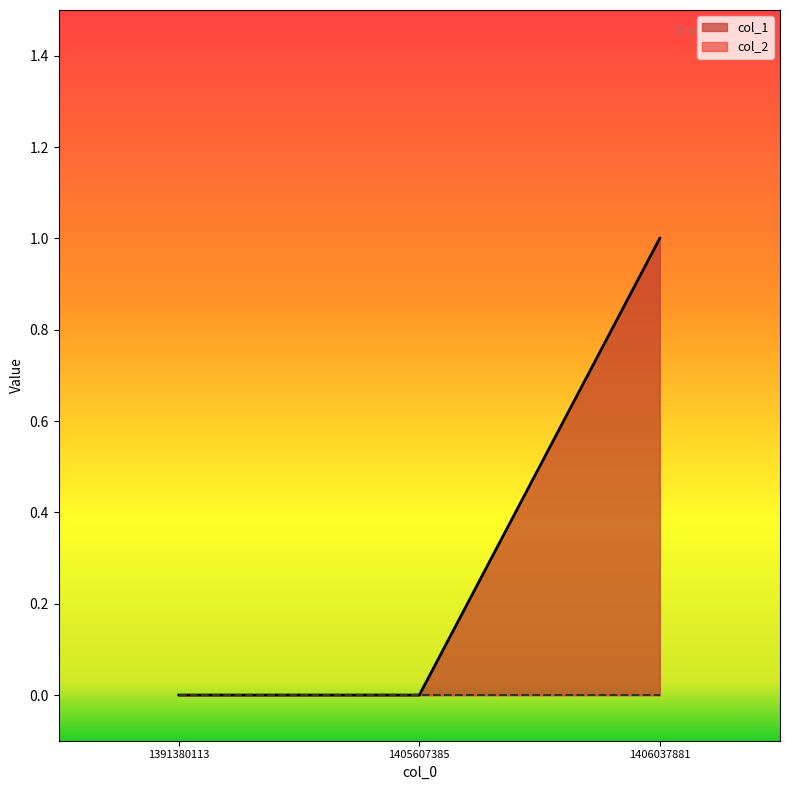

Reading left to right, transcribe all the data shown in this chart.

0	0	1